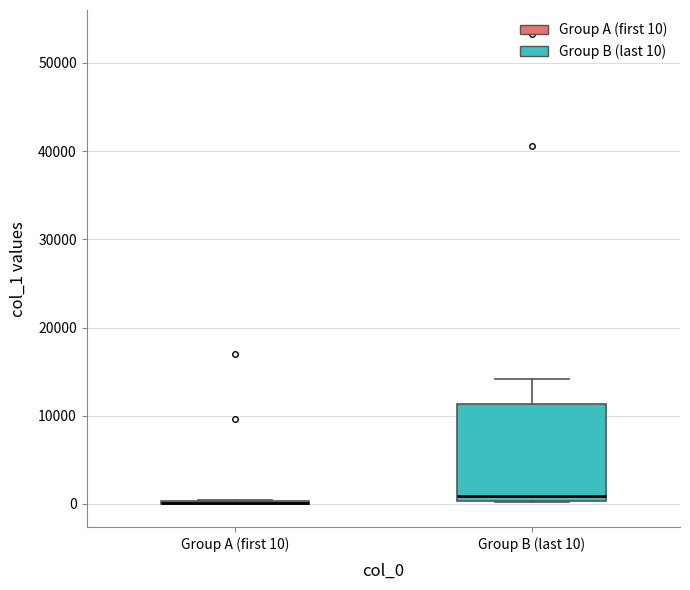

Where is the lower edge of the box for Group B (last 10) on the y-axis? The values are not printed on the chart, so give them approximately, as read against the axis.

0